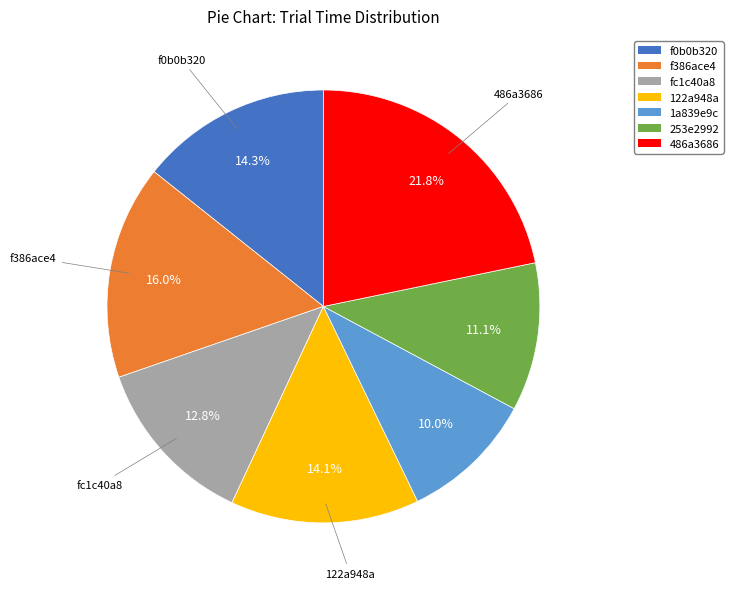

What percentage is the f386ace4 slice, to the nearest percent?

16%